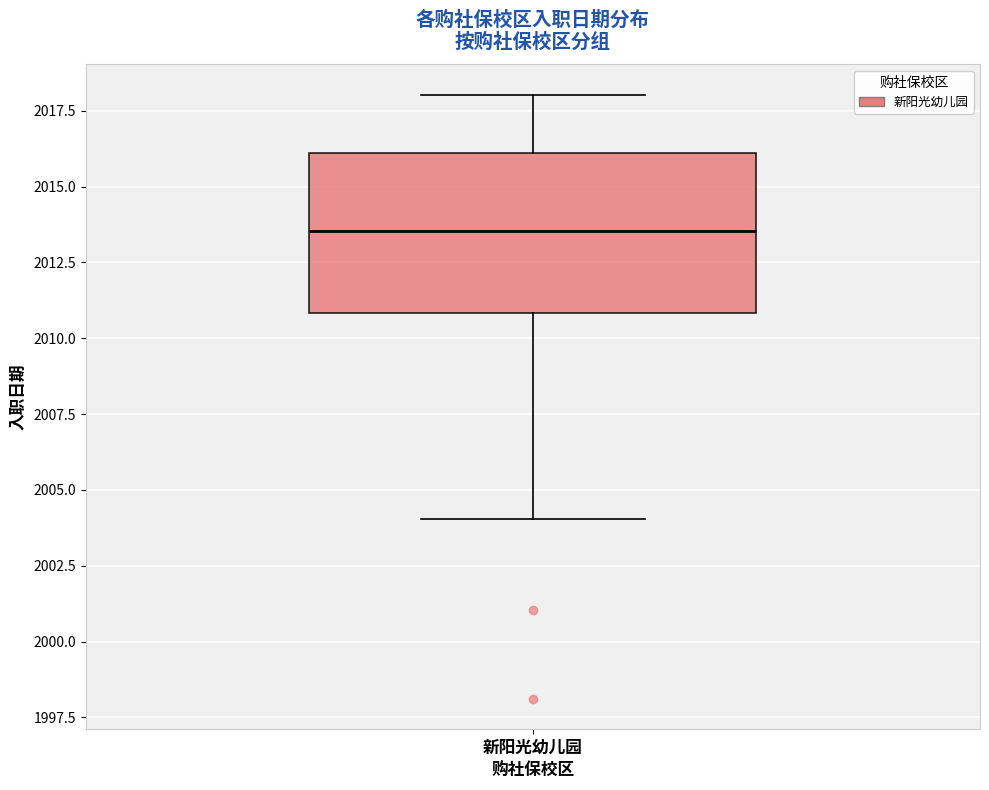

Transcribe this box plot: give where the median line is, the range the box spans, and where the two whiskers end, as read against the y-axis. The values are not printed on the chart, so give them approximately, as read against the axis.

median 2013.5, box 2011.0 to 2016.0, whiskers 2004.0 to 2018.0